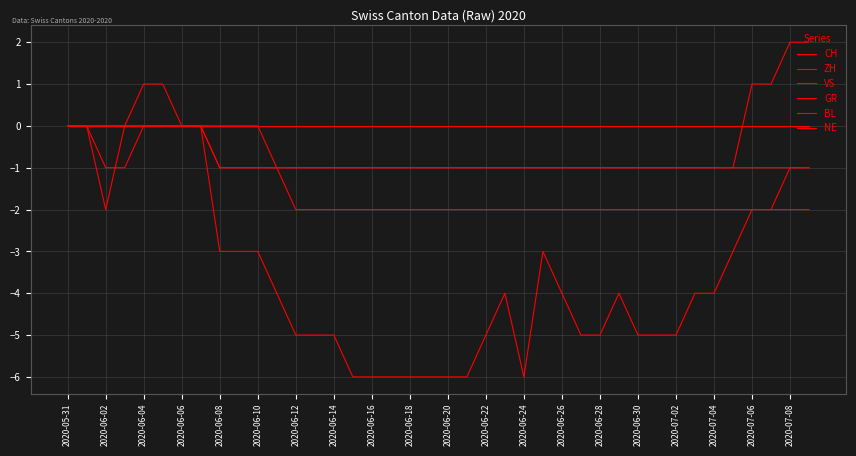

How many lines are shown in the chart?

6